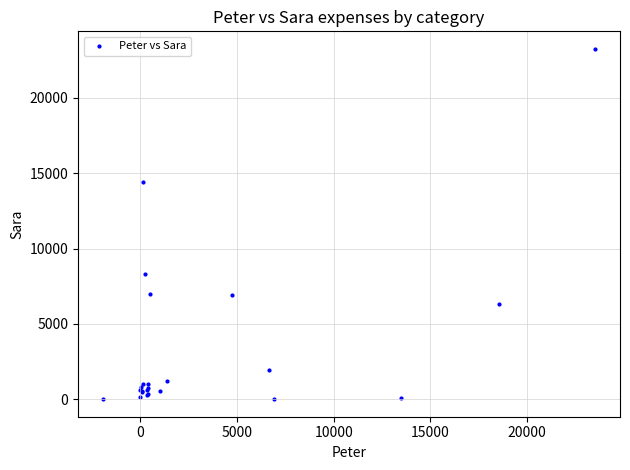

What Y value in the scatter plot is closest to 11630?

14398.0